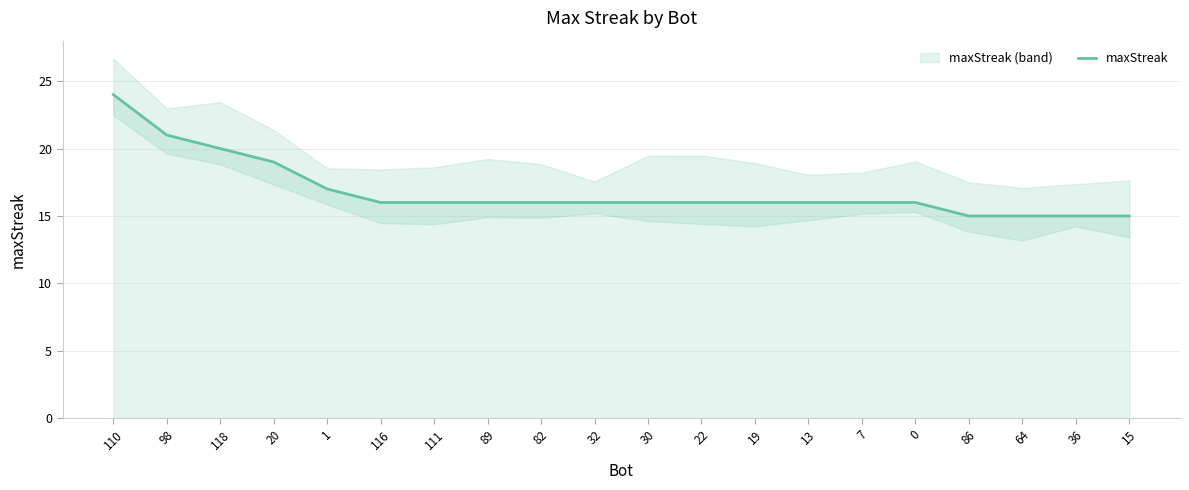

What position from the left is 15?

20